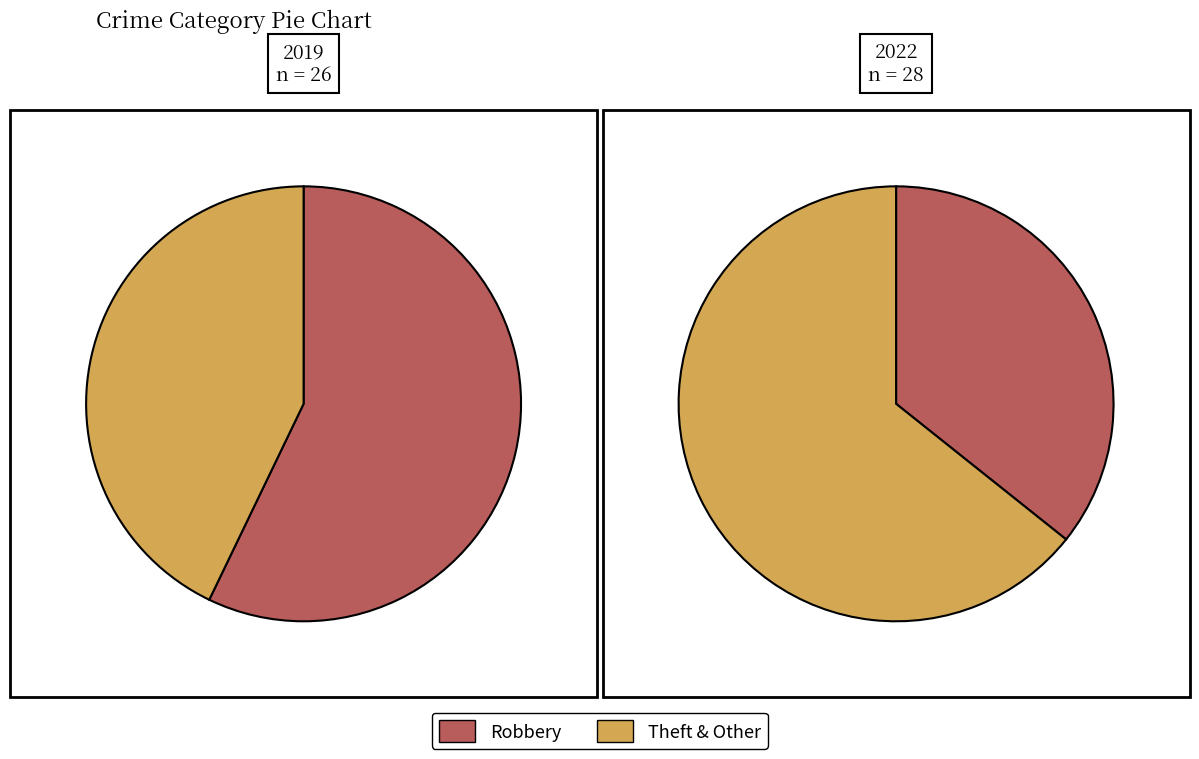

How much of the chart is everything except Arson?

100.0%